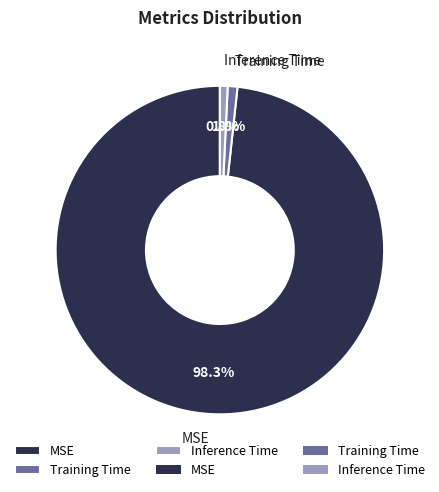

What is the largest slice in the pie chart?

MSE